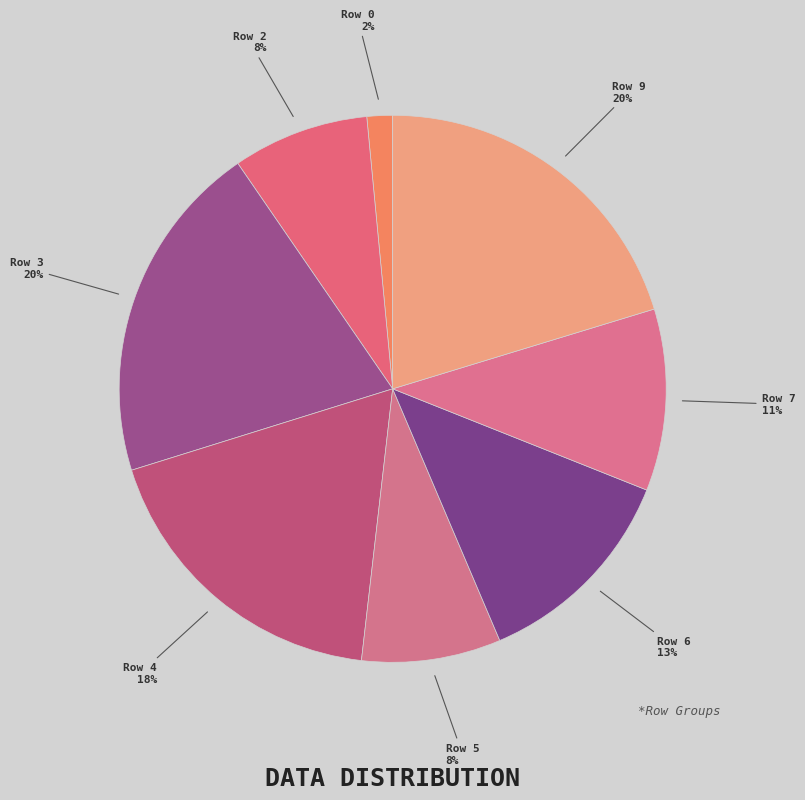

Do Row 6 and Row 5 together represent more than half of the pie?

No